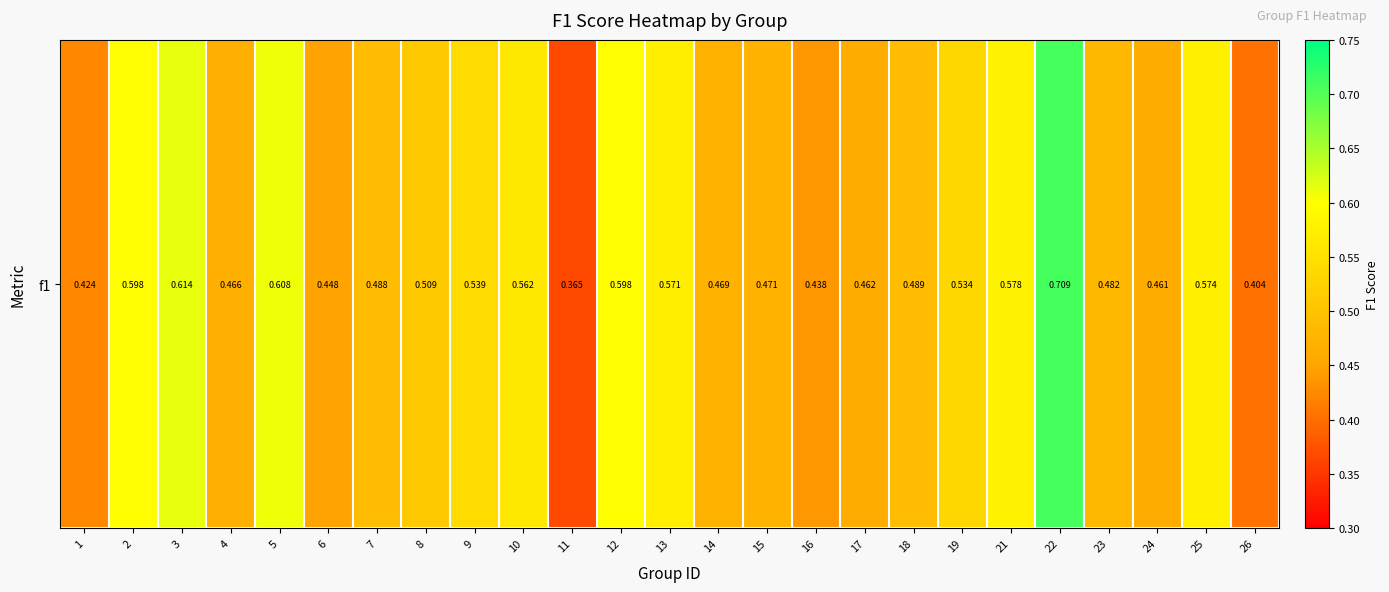

What is the difference between the second highest and second lowest values?

0.2